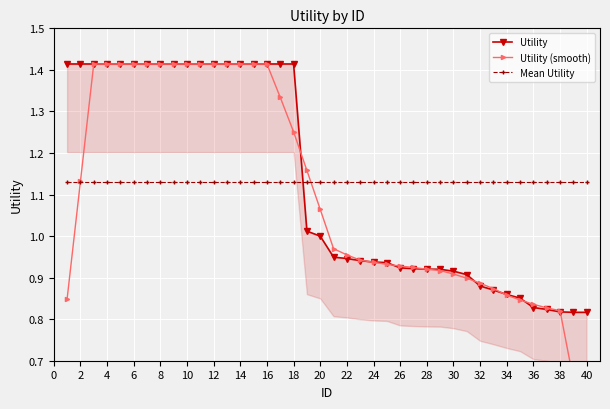

Which has a higher value, 40 or 16?

16